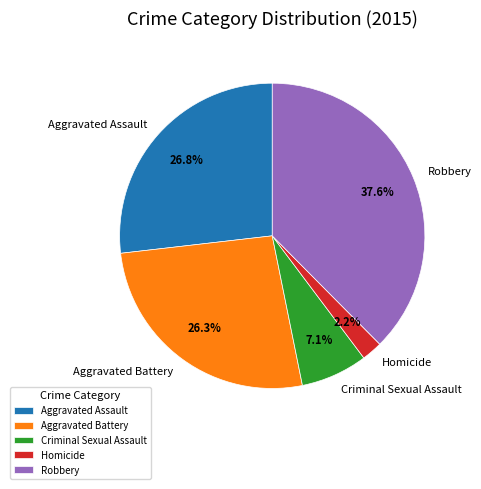

To the nearest percent, what is the average slice percentage?

20%